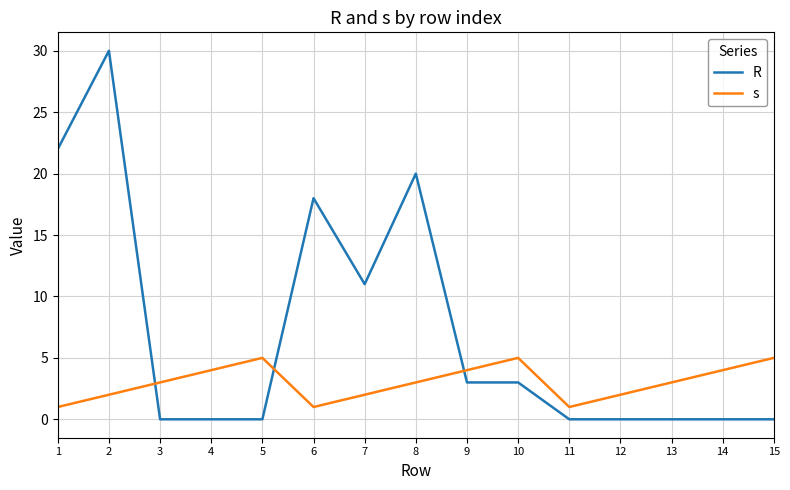

What is the sum of all R values?

107